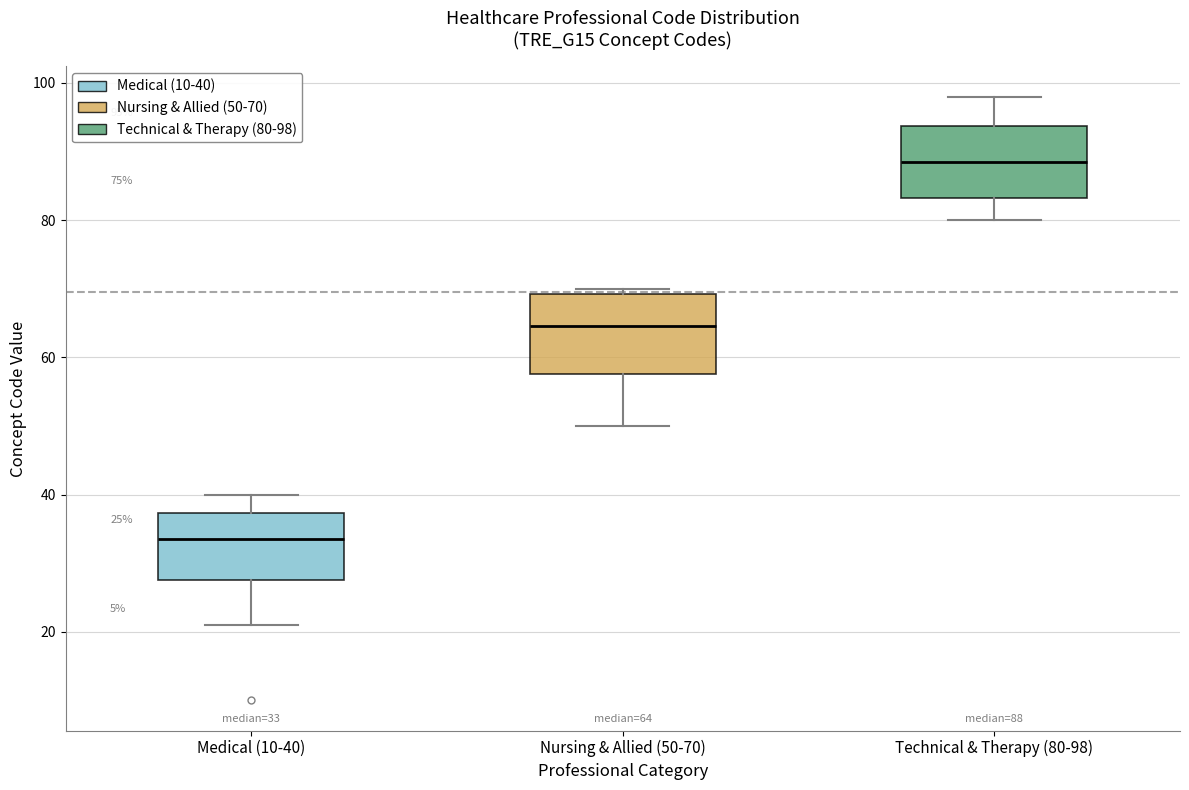

Which box has the lowest median line?

Medical (10-40)